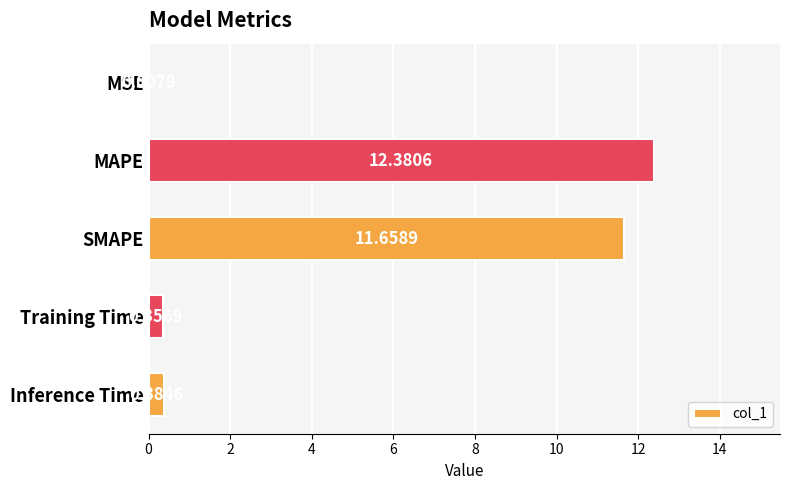

What is the sum of the values at SMAPE and Training Time?

12.0